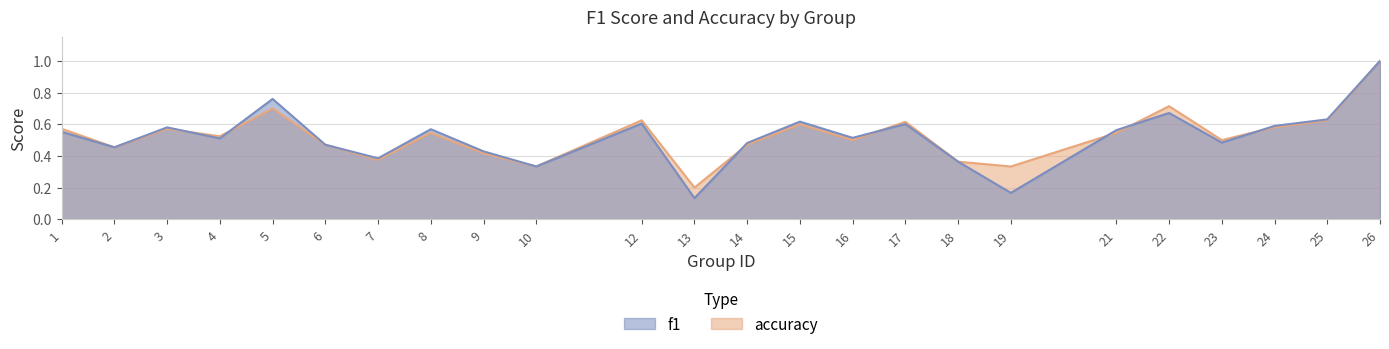

Between 14 and 22, which is larger?

22